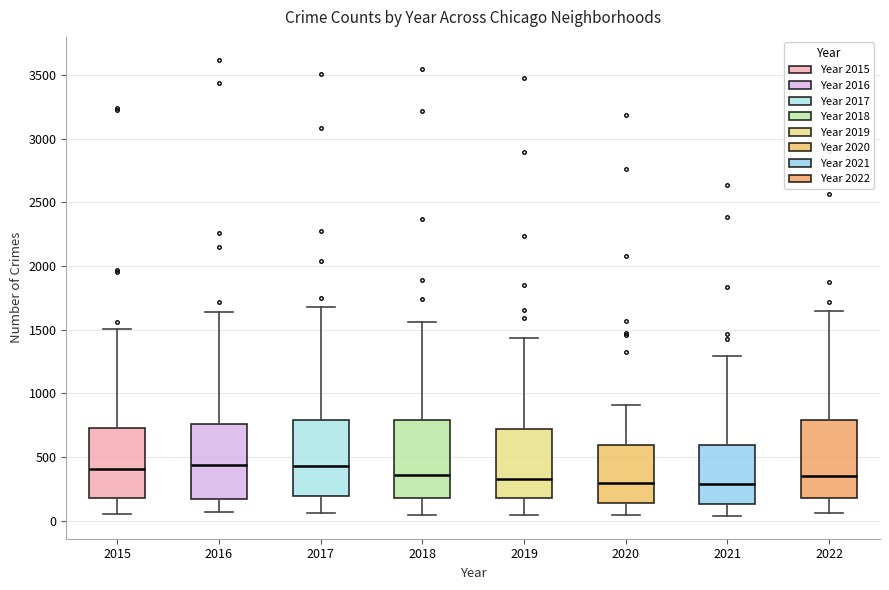

Where does the median line of the box at x = 2021 sit on the y-axis? The values are not printed on the chart, so give them approximately, as read against the axis.

300